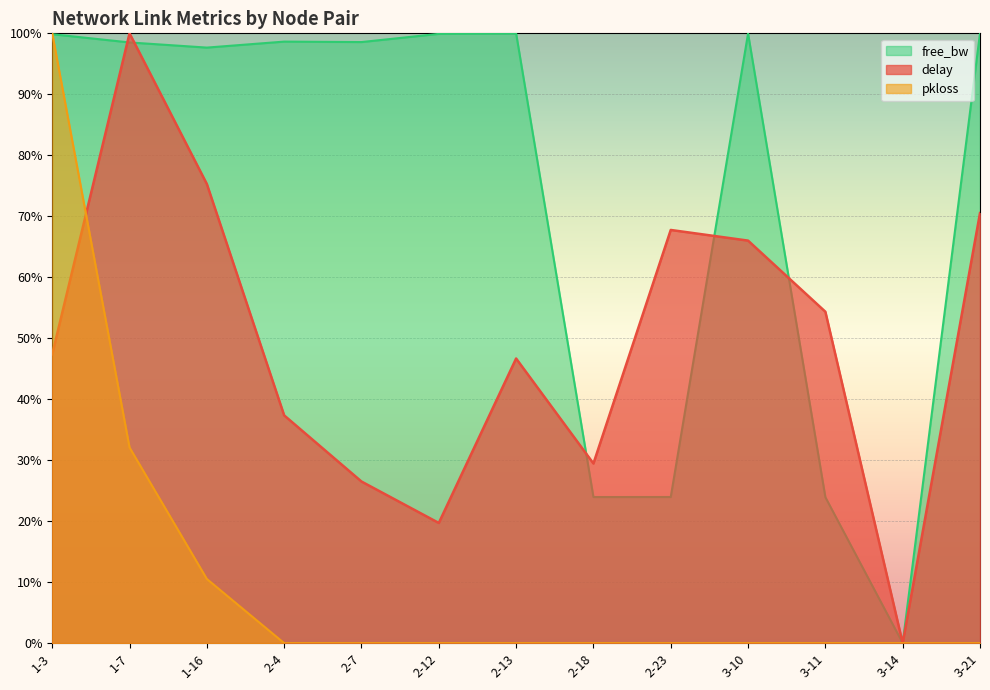

Reading right to left, what are all the values shown in this chart?

delay: 0.7	0.0	0.5	0.7	0.7	0.3	0.5	0.2	0.3	0.4	0.8	1.0	0.5
pkloss: 0.0	0.0	0.0	0.0	0.0	0.0	0.0	0.0	0.0	0.0	0.1	0.3	1.0
free_bw_norm: 1.0	0.0	0.2	1.0	0.2	0.2	1.0	1.0	1.0	1.0	1.0	1.0	1.0